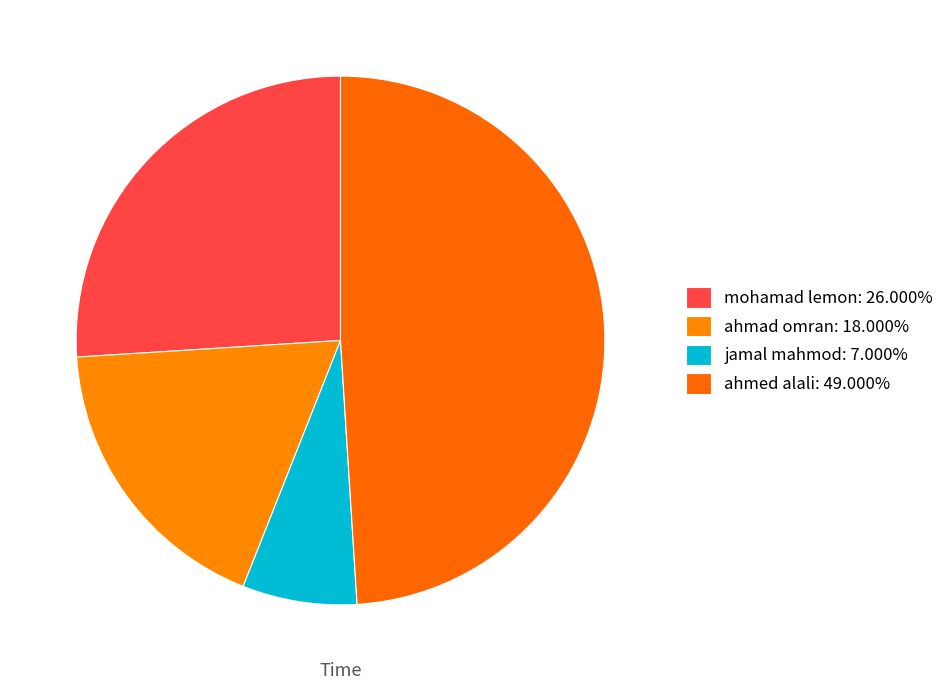

Does jamal mahmod represent more than half of the total?

No